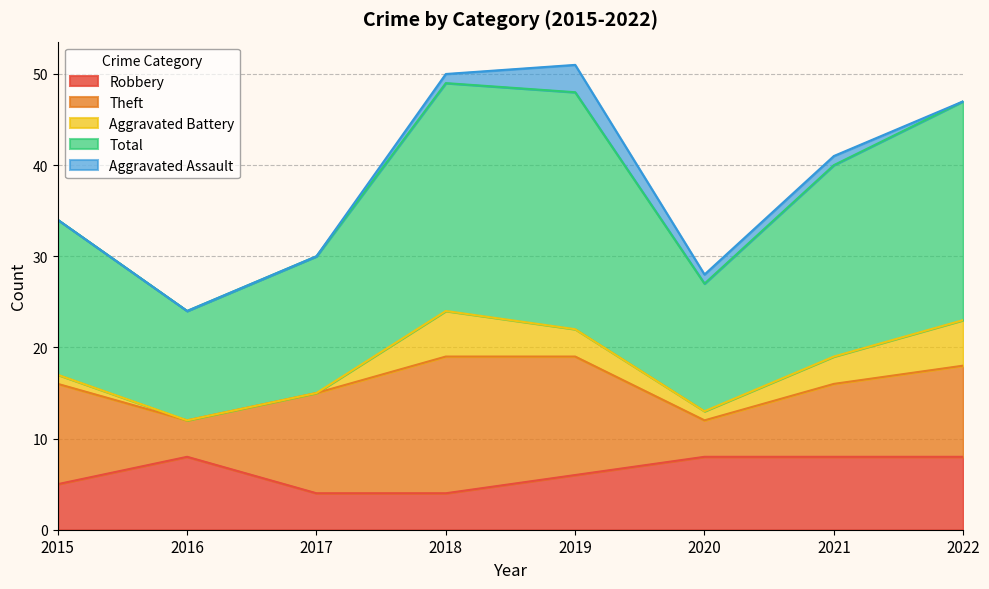

The value of Total at 2020 is 20. True or false?

False